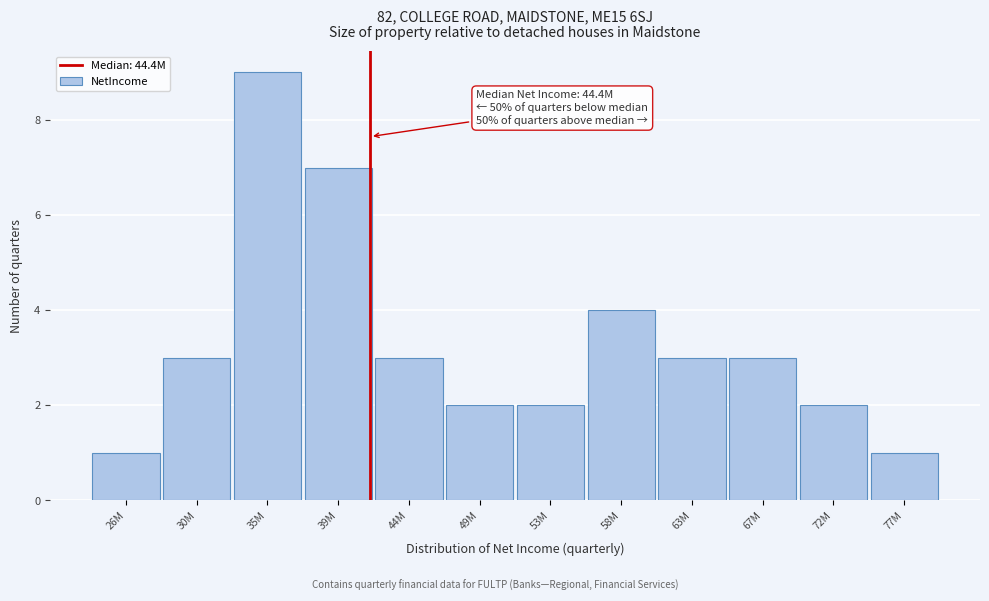

Reading left to right, transcribe all the data shown in this chart.

26M=1	30M=3	35M=9	39M=7	44M=3	49M=2	53M=2	58M=4	63M=3	67M=3	72M=2	77M=1